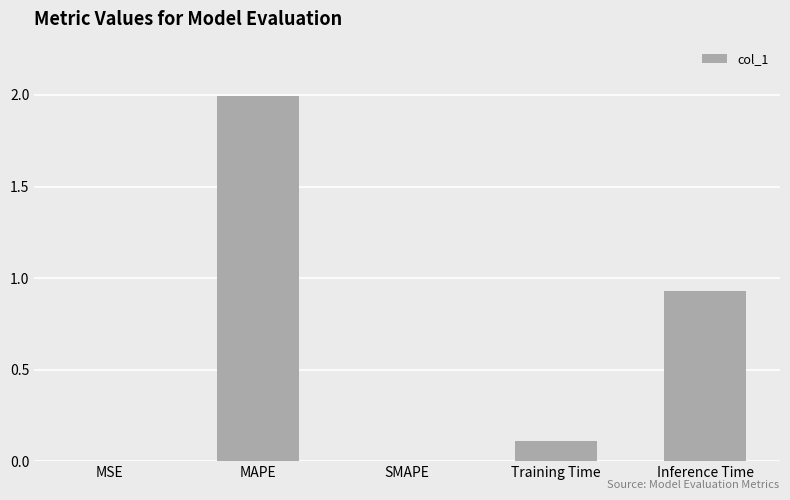

Between Inference Time and MSE, which is larger?

Inference Time